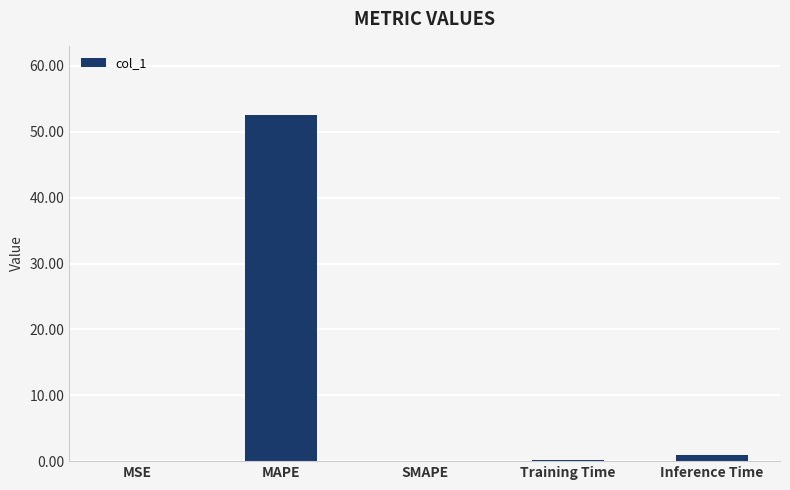

At which category does the chart reach its peak across all series?

MAPE